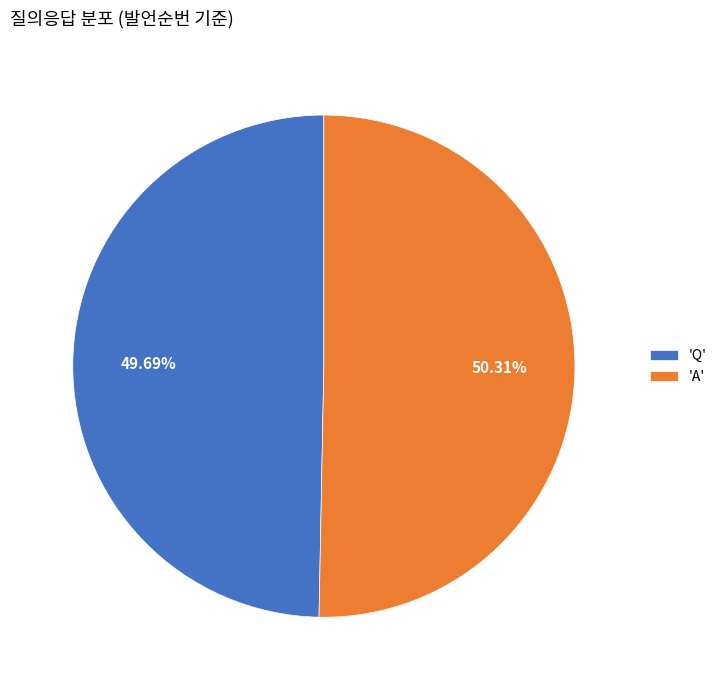

Rank the categories by value from highest to lowest.

'A', 'Q'